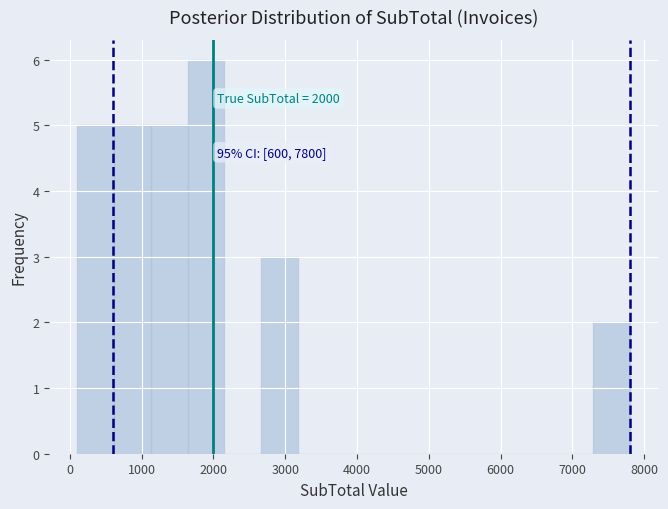

Which range on the x-axis has the tallest bar?

1600 to 2200